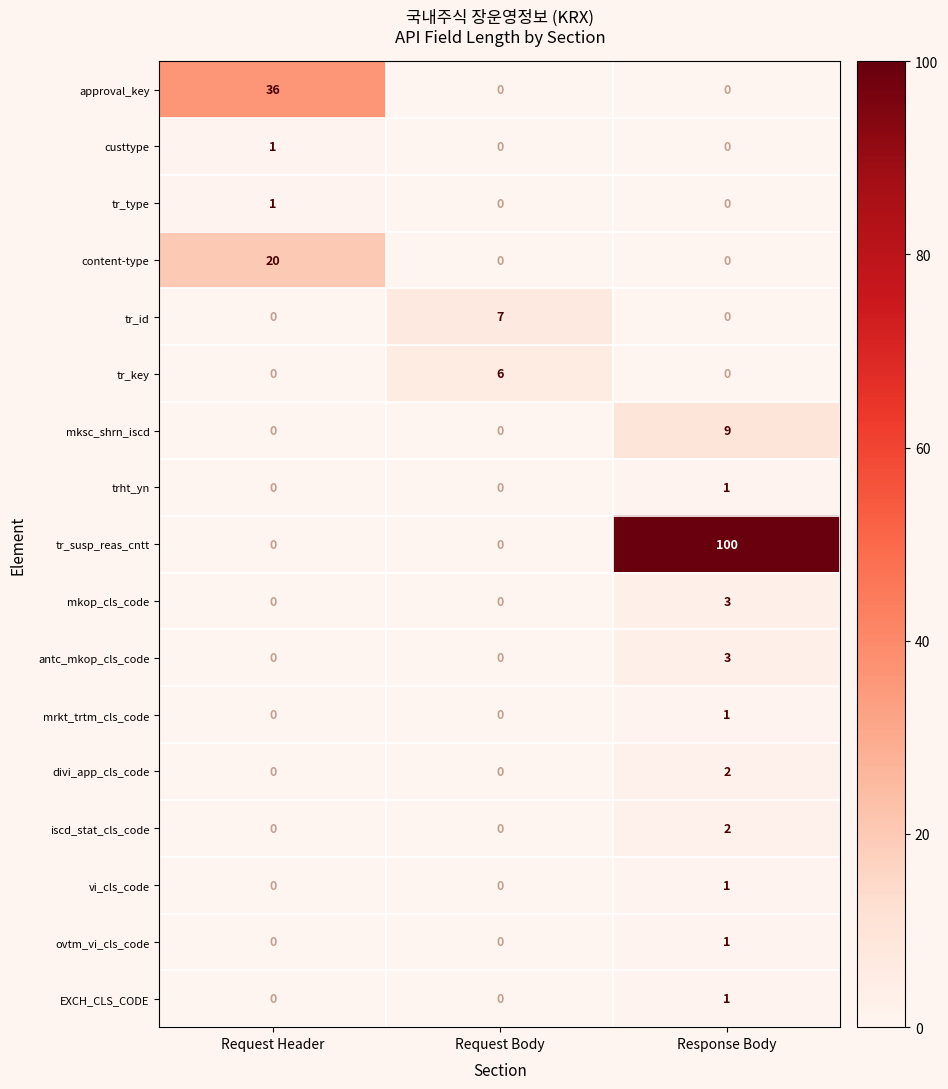

How many categories are shown in the chart?

3